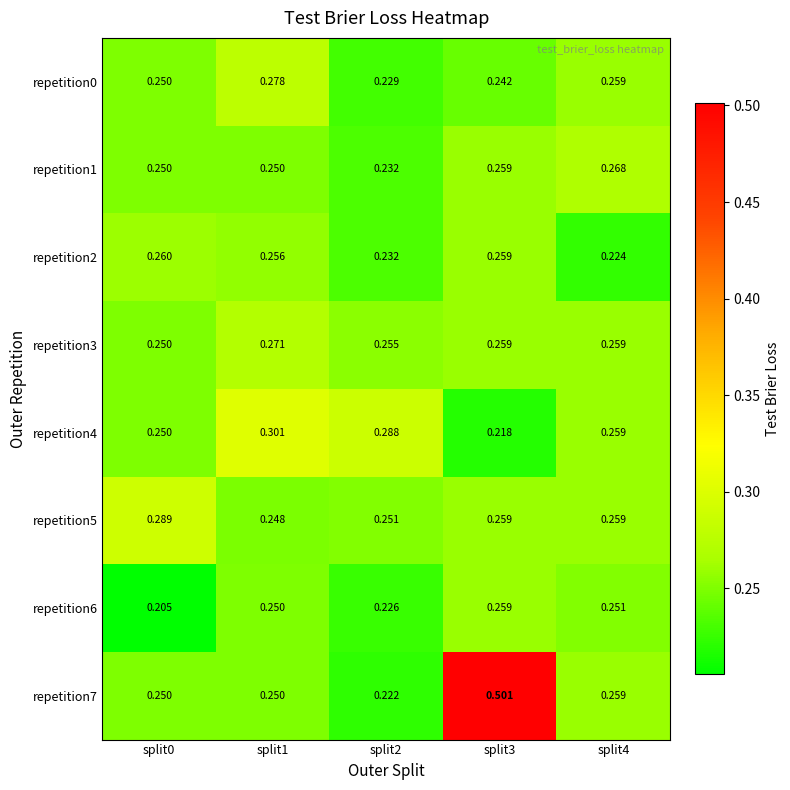

How many series are shown in this chart?

8